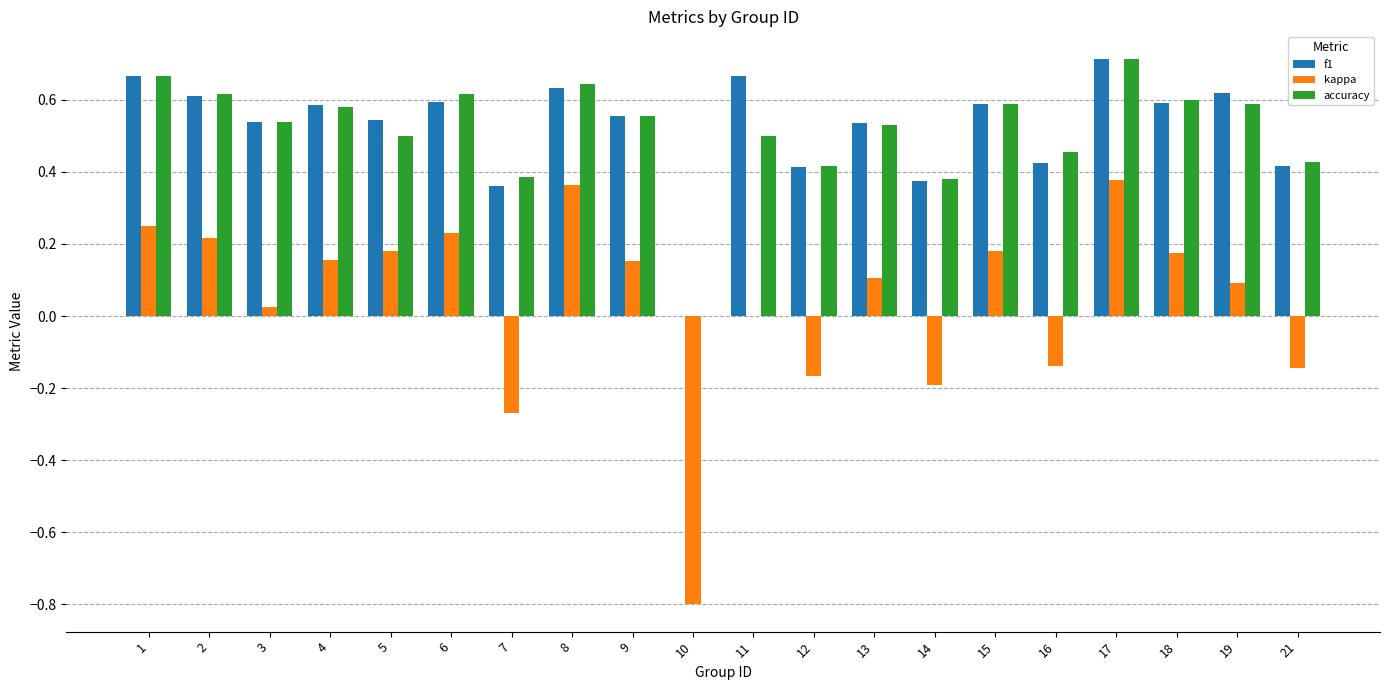

True or false: f1 has a value of 0.0 at 10.

True